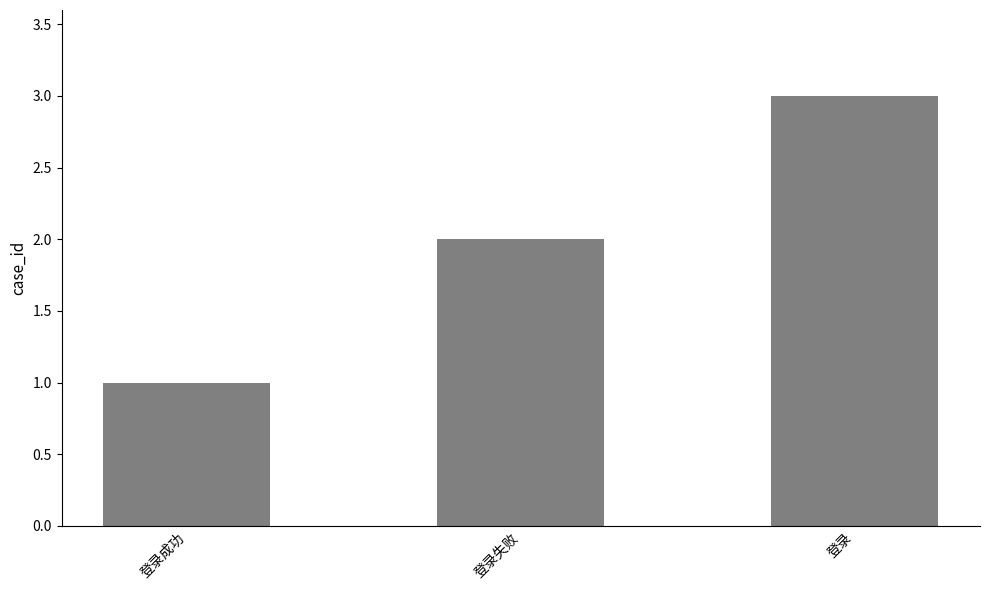

Does the chart contain any negative values?

No